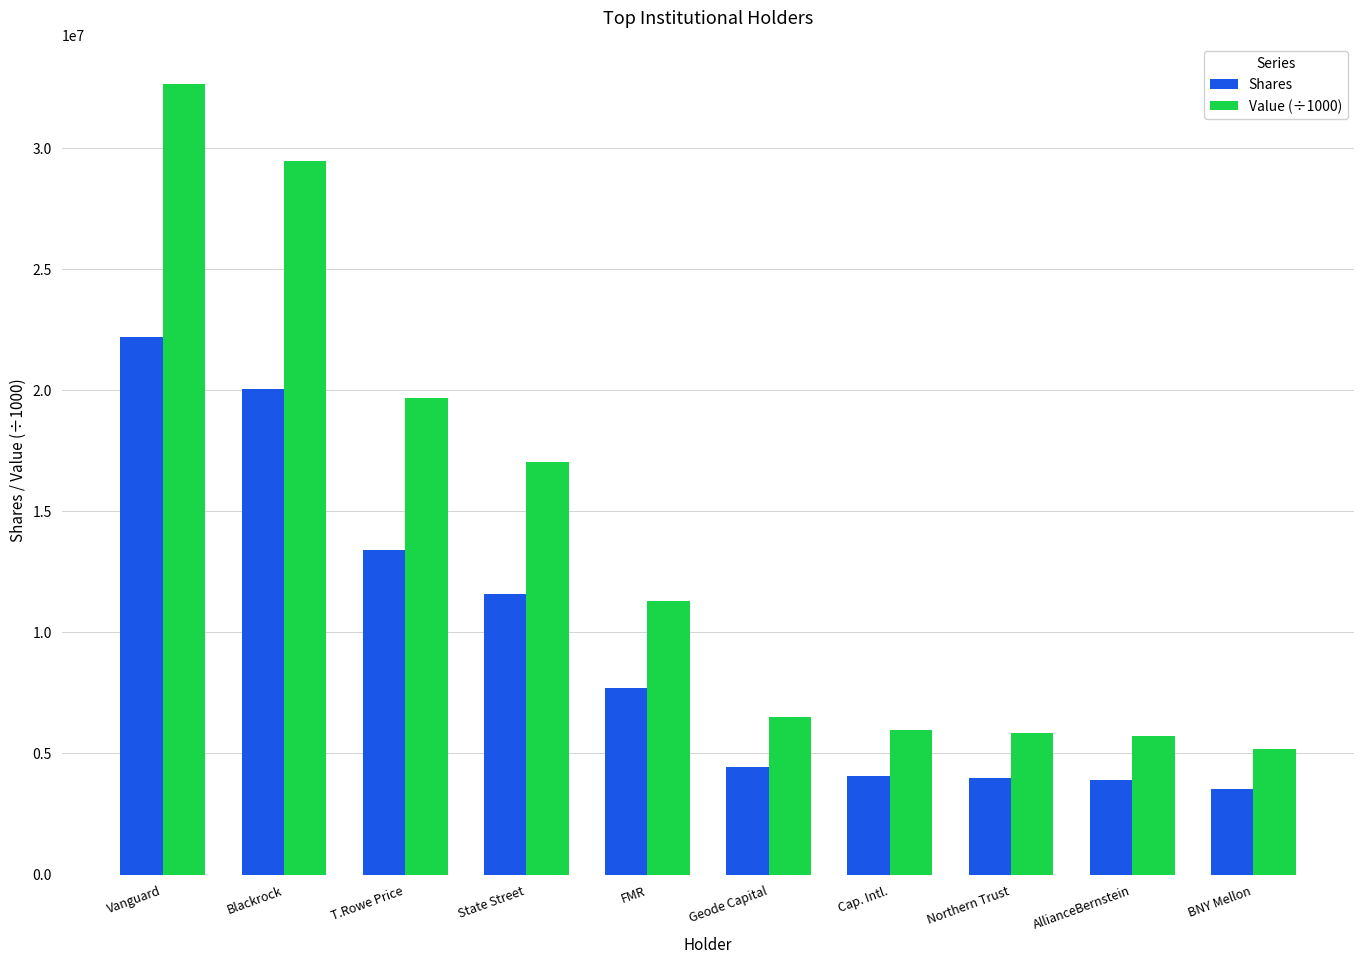

Is it true that Value (÷1000) equals 5171585.6 at BNY Mellon?

True